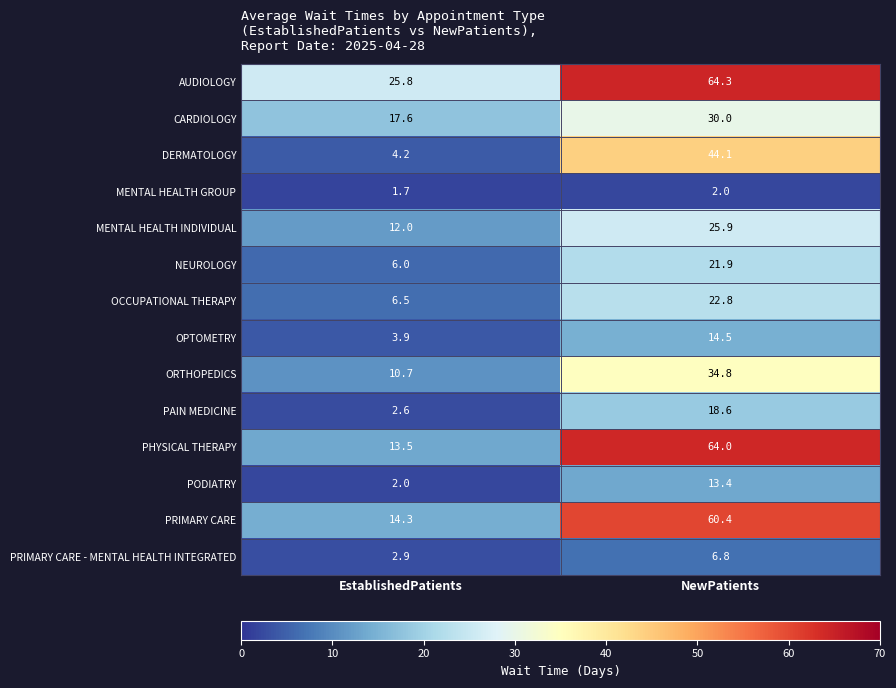

What is the difference between the maximum and minimum values in the DERMATOLOGY series?

39.9